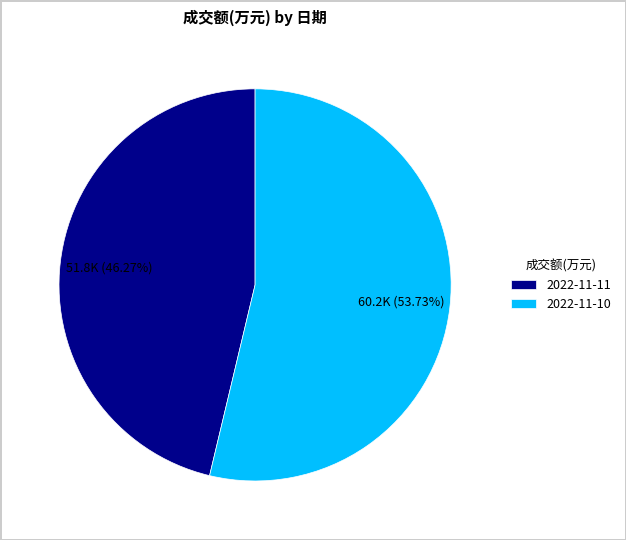

Does any single category account for the majority?

Yes